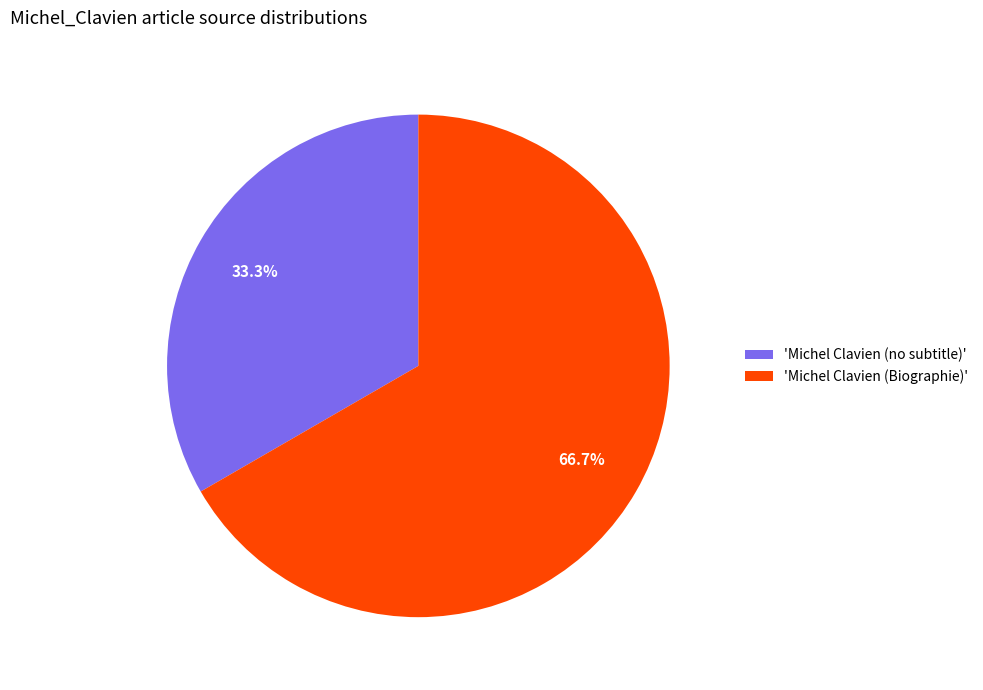

What percentage is NOT represented by 'Michel Clavien (no subtitle)'?

66.7%